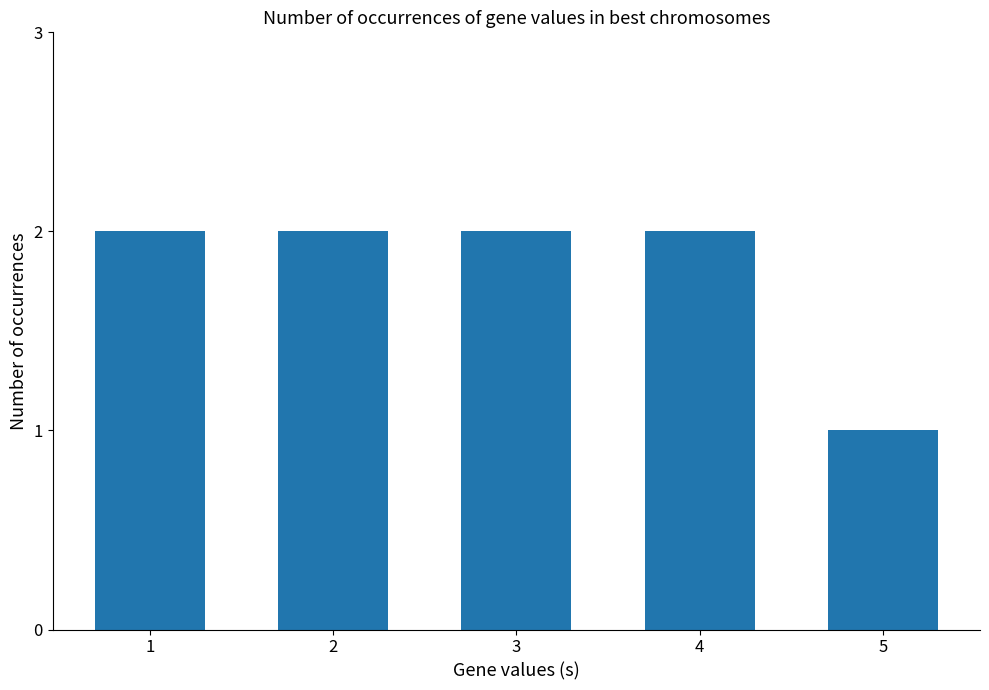

True or false: the data shows 4 at 1.

False